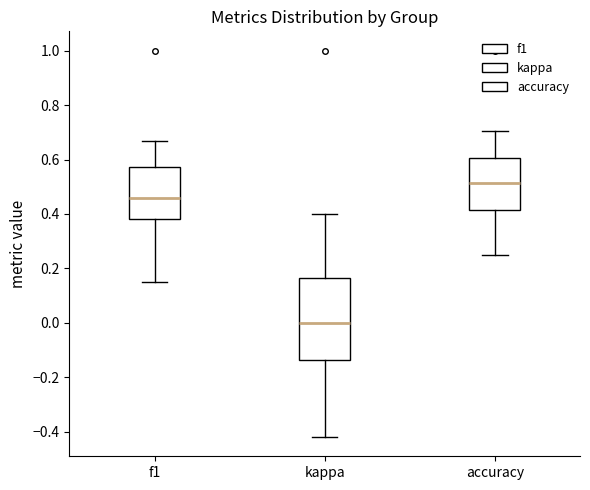

Reading left to right, read every box against the y-axis: the position of its median line, the range the box covers, and the ends of its whiskers. The values are not printed on the chart, so give them approximately, as read against the axis.

f1: median 0.46, box 0.38 to 0.58, whiskers 0.16 to 0.66
kappa: median 0.00, box -0.14 to 0.16, whiskers -0.42 to 0.40
accuracy: median 0.52, box 0.42 to 0.60, whiskers 0.26 to 0.70